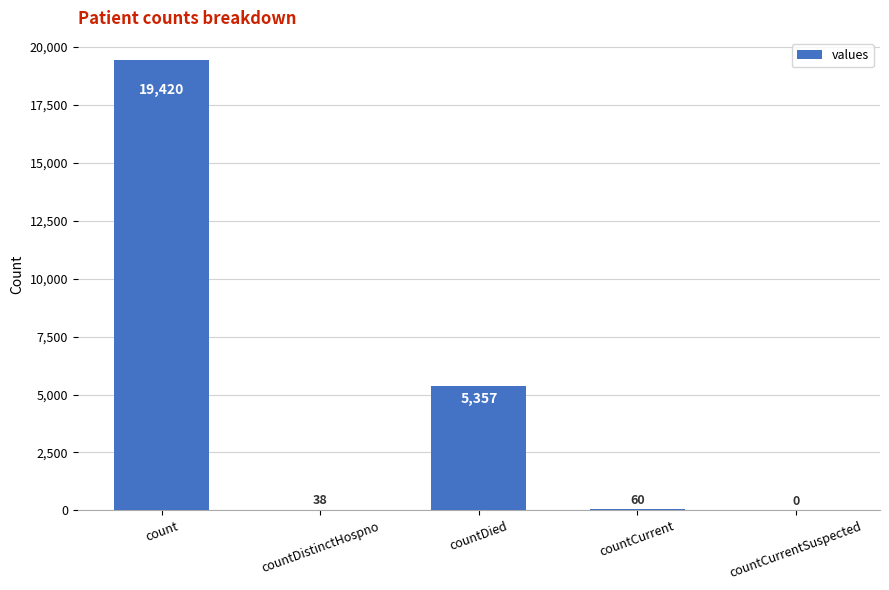

How many positive values are there?

4